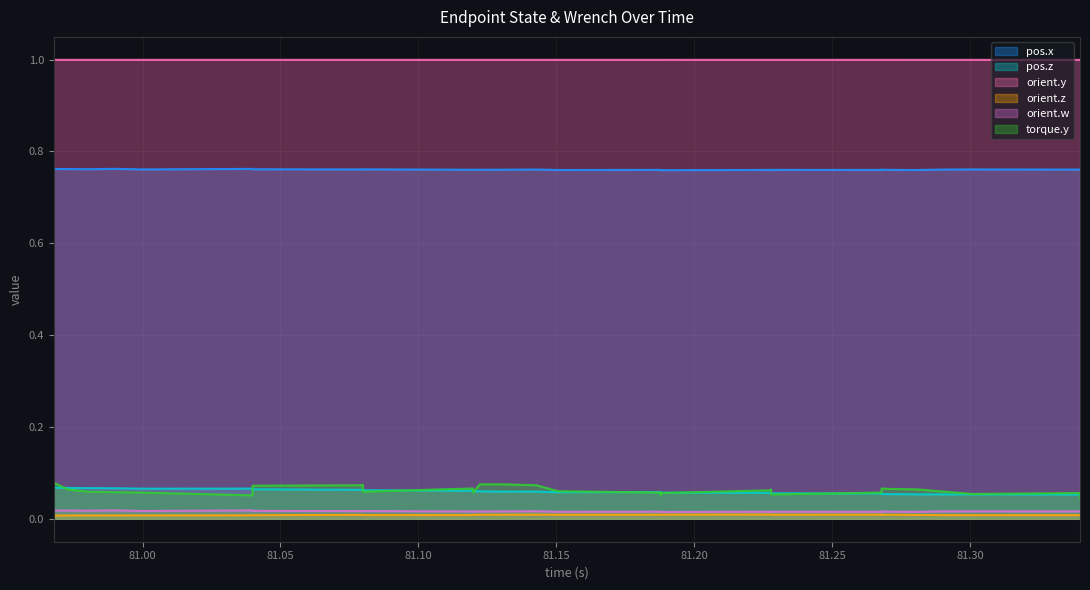

What is the maximum value shown in the chart?

1.0